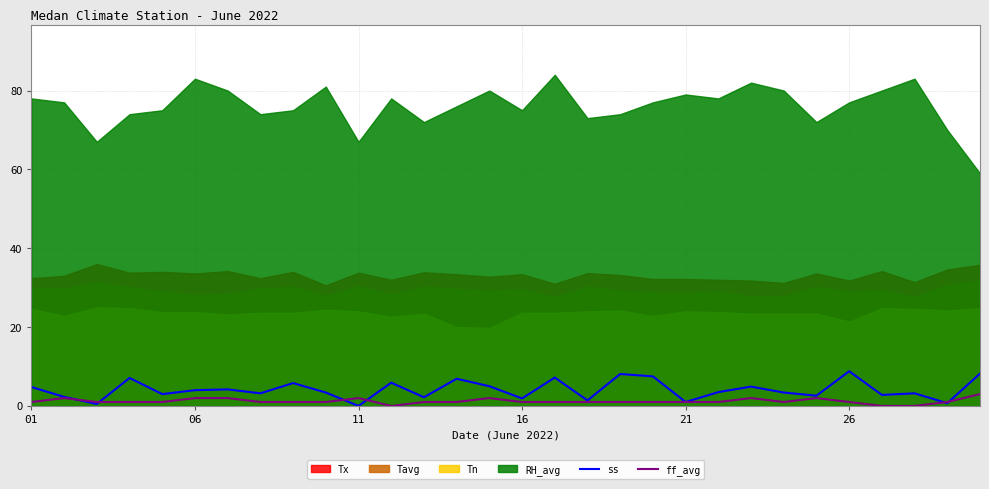

Is it true that ff_avg equals 1.0 at 26?

True